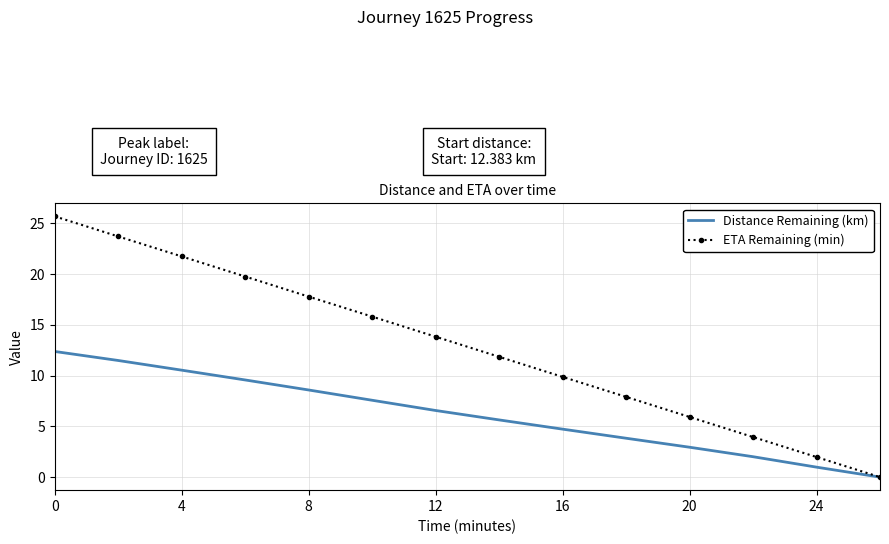

What are all the series names shown in the legend?

Distance Remaining (km), ETA Remaining (min)